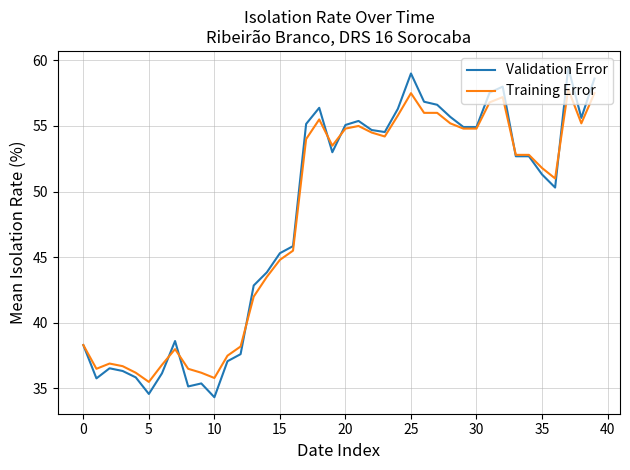

What is the highest value of the Validation Error series?

59.5